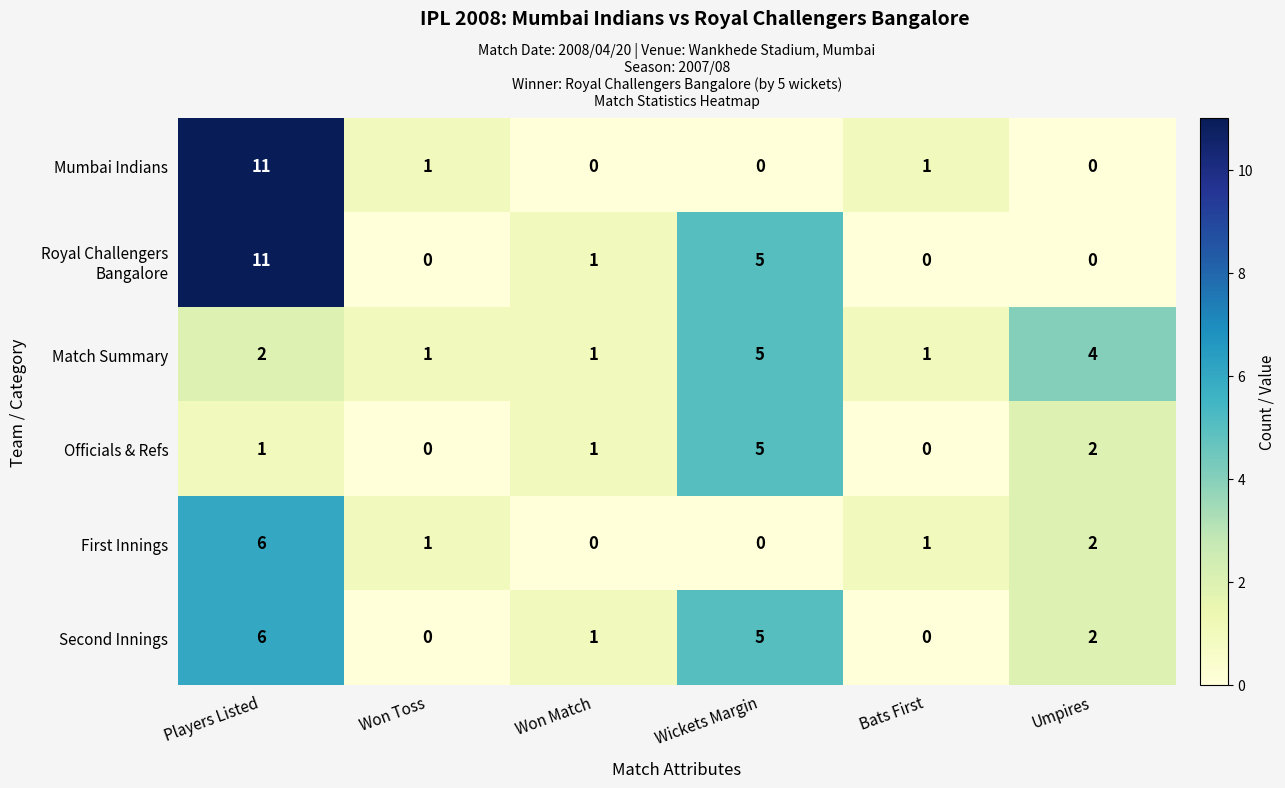

At which category is the sum across all series the highest?

Players Listed